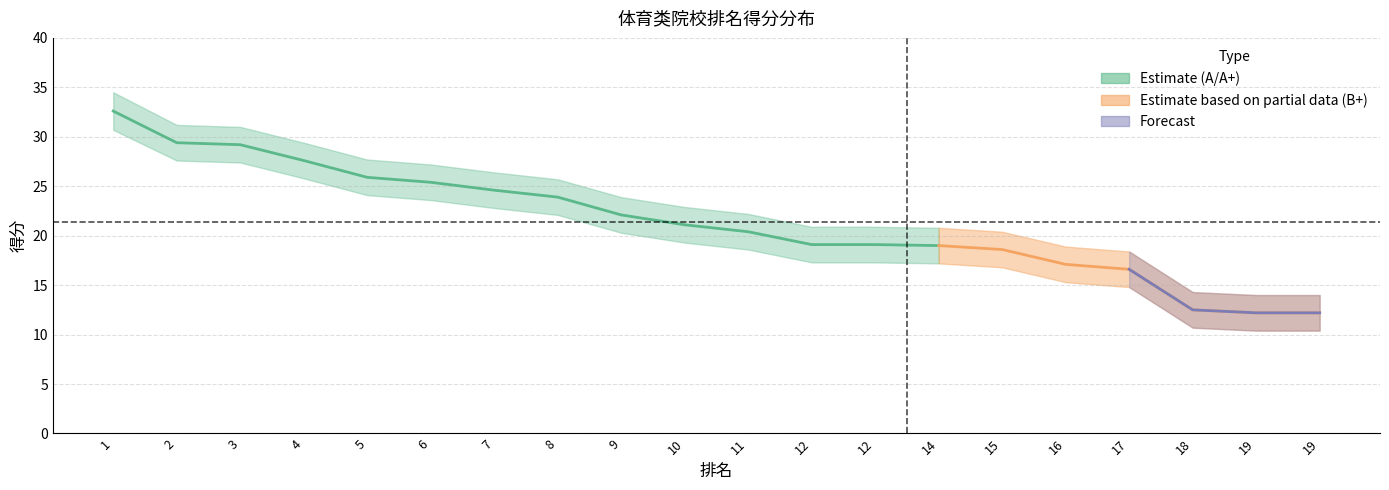

True or false: 得分 and lower cross at least once.

False